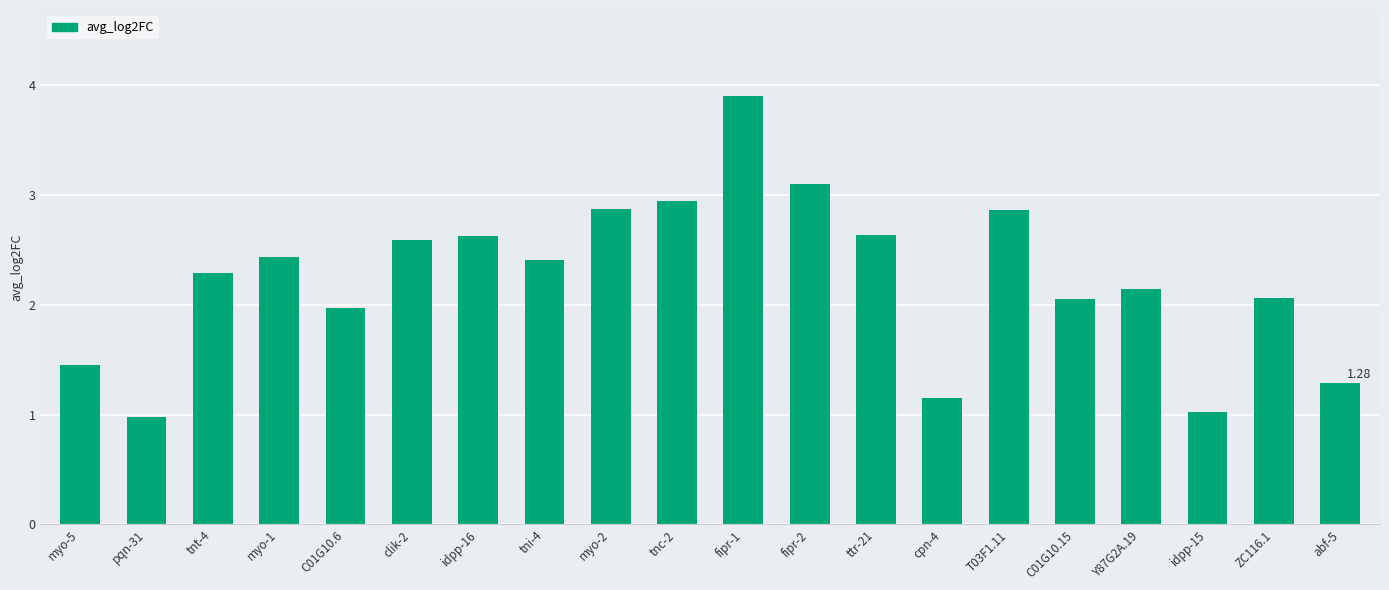

What is the average value?

2.2